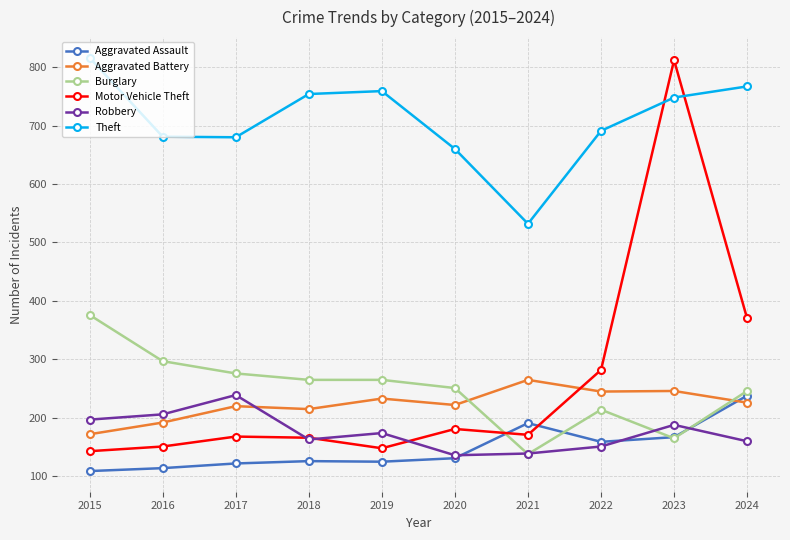

What is the maximum value shown in the chart?

816